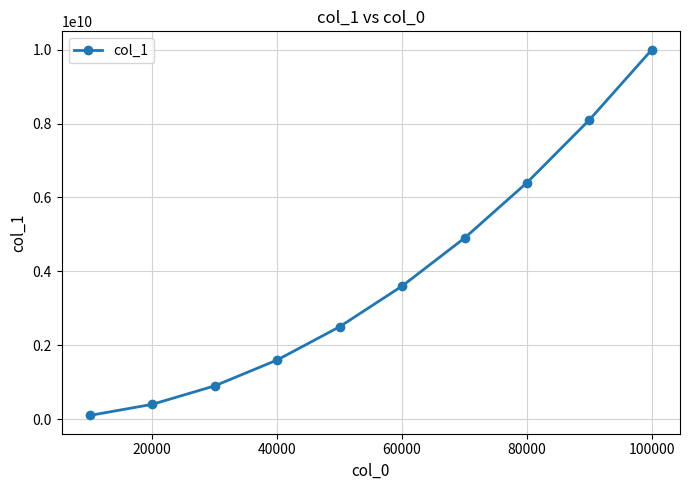

What is the difference between the second highest and minimum values?

7999877693